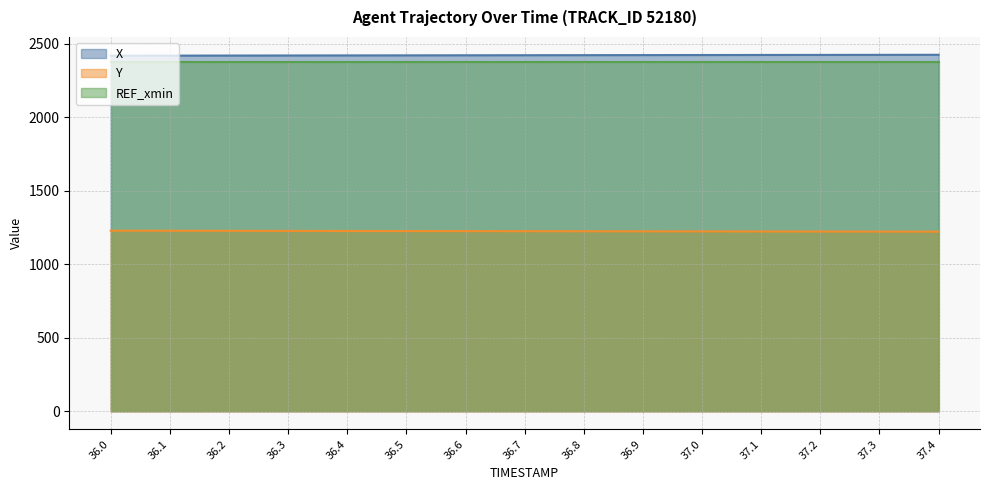

What are all the series names shown in the legend?

X, Y, REF_xmin